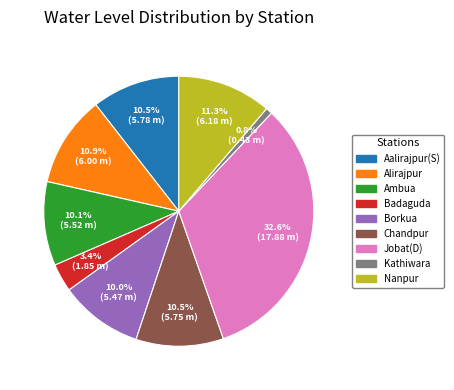

Count the number of slices in the pie.

9